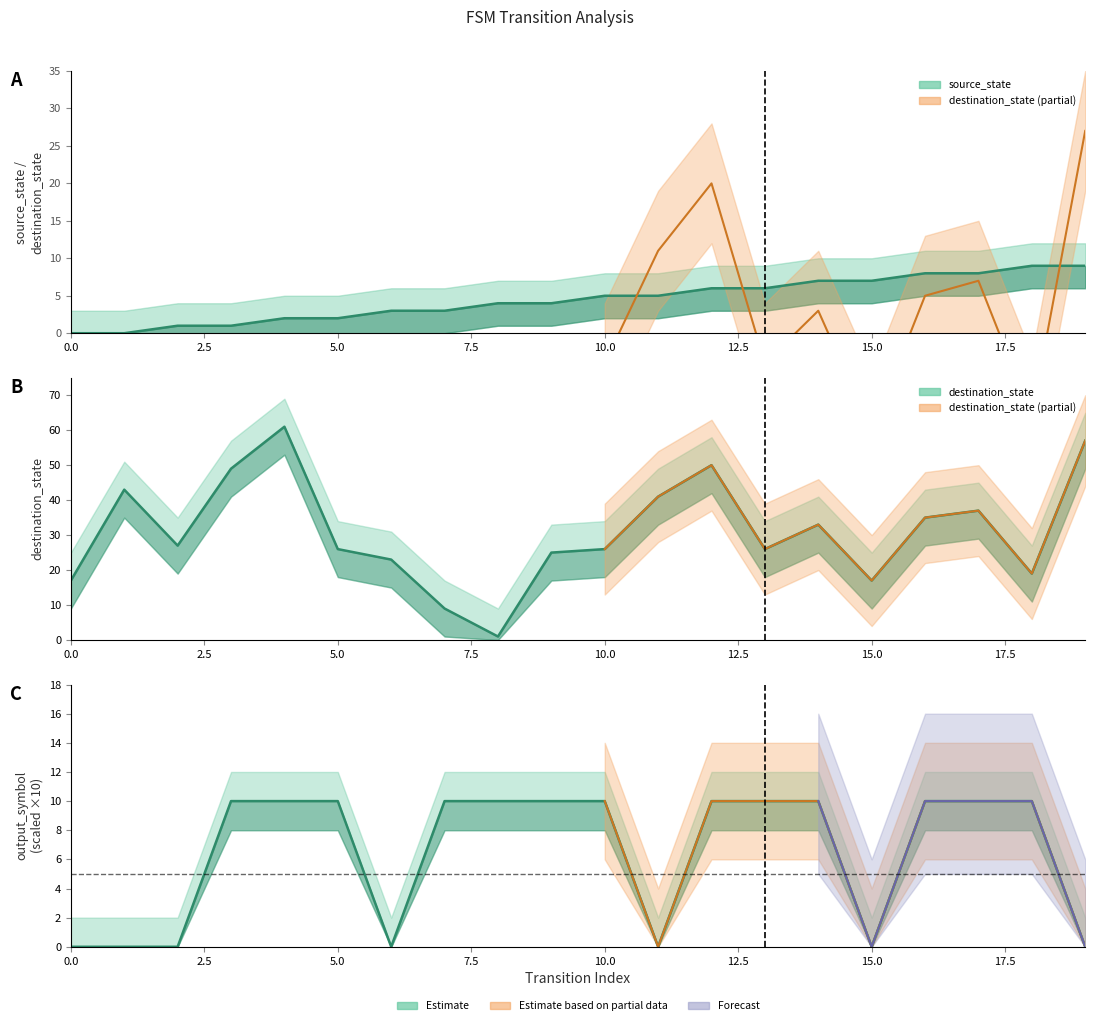

What value does the destination_state series have at 9?

25